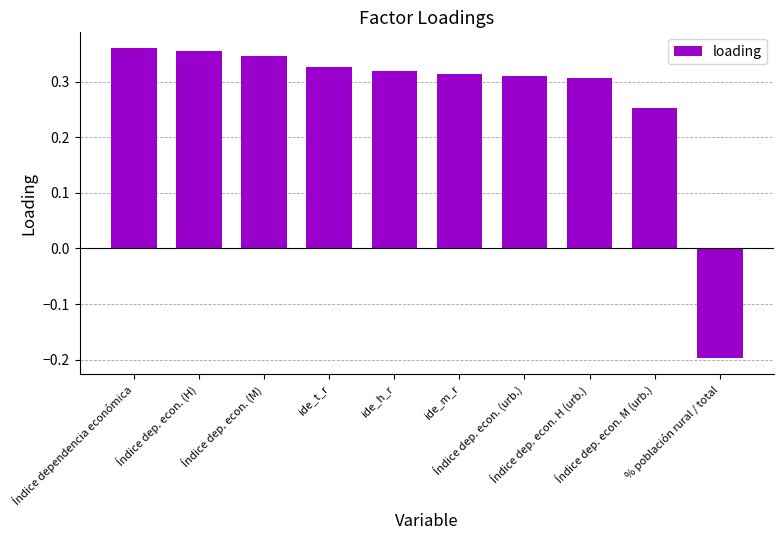

How many bars are there in total?

10